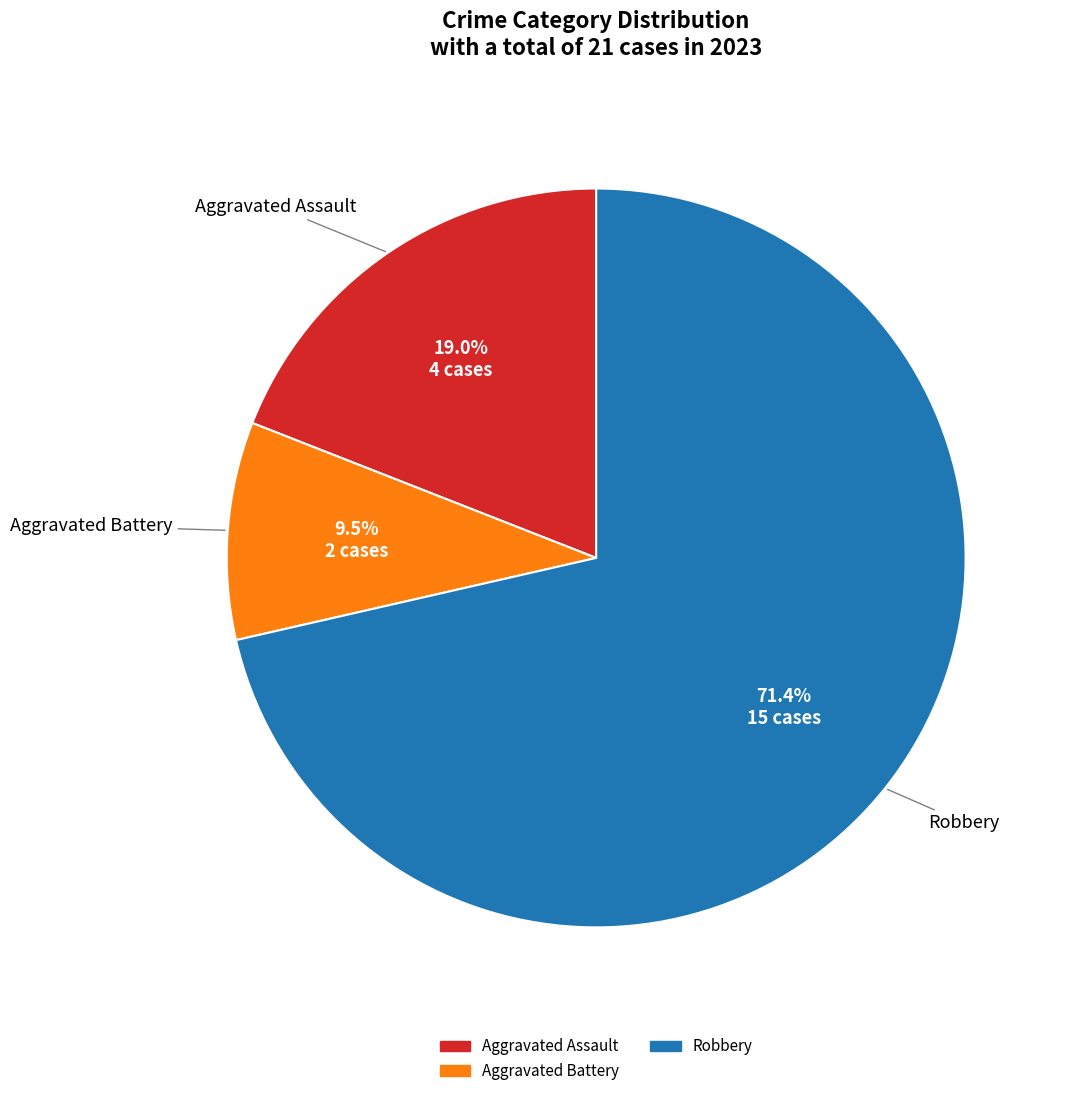

Combined, what portion of the pie is Robbery and Aggravated Battery?

81.0%